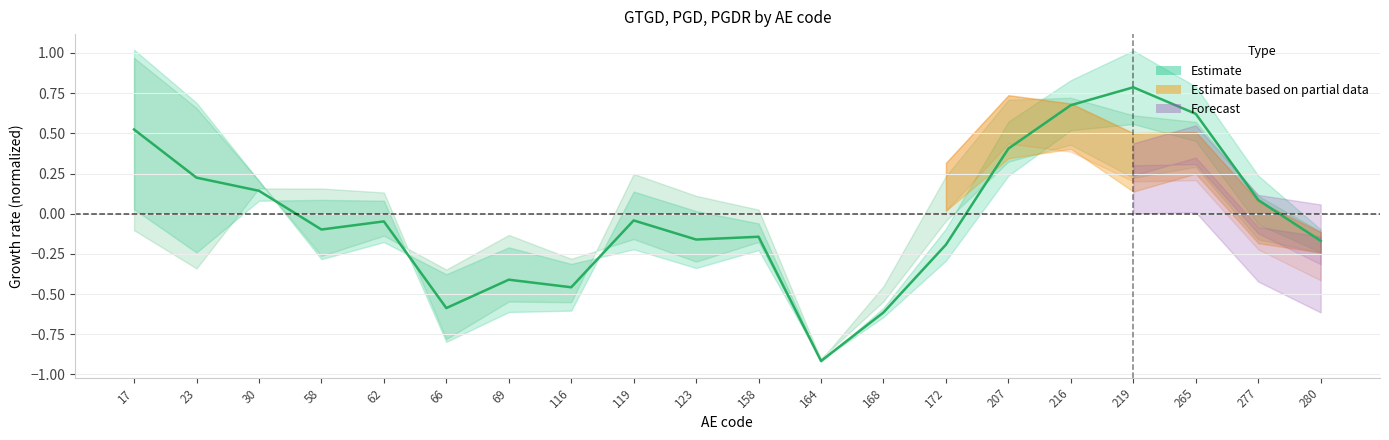

Which has a higher value, 66 or 168?

66